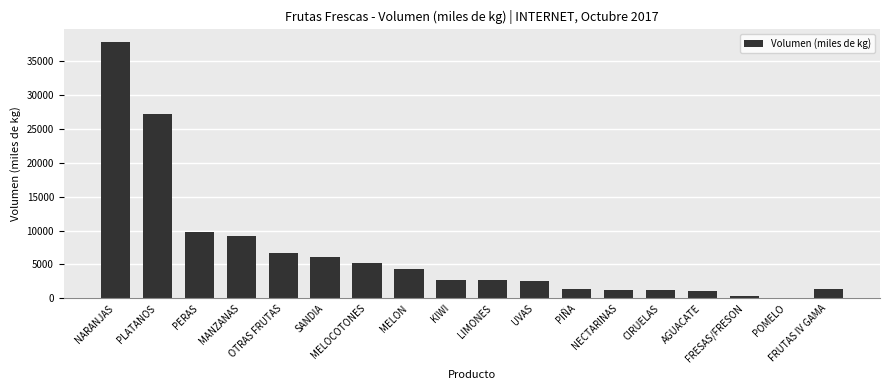

Between CIRUELAS and POMELO, which is larger?

CIRUELAS